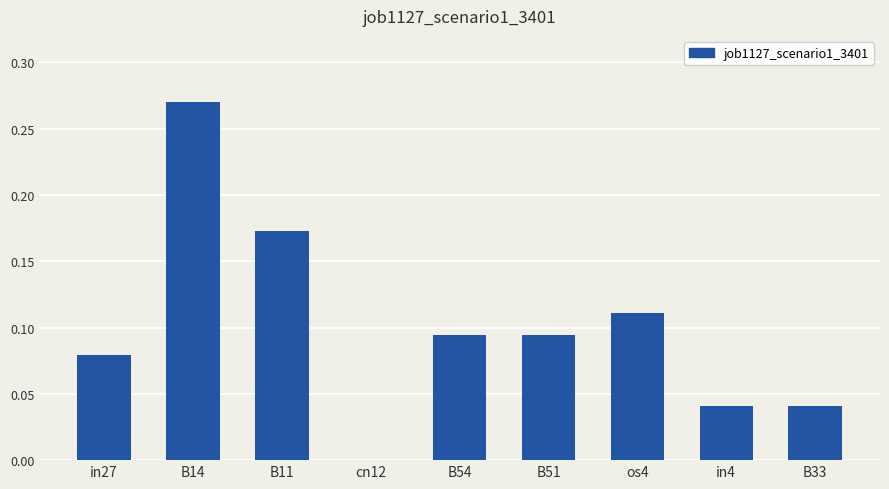

At which category does the chart reach its peak across all series?

B14